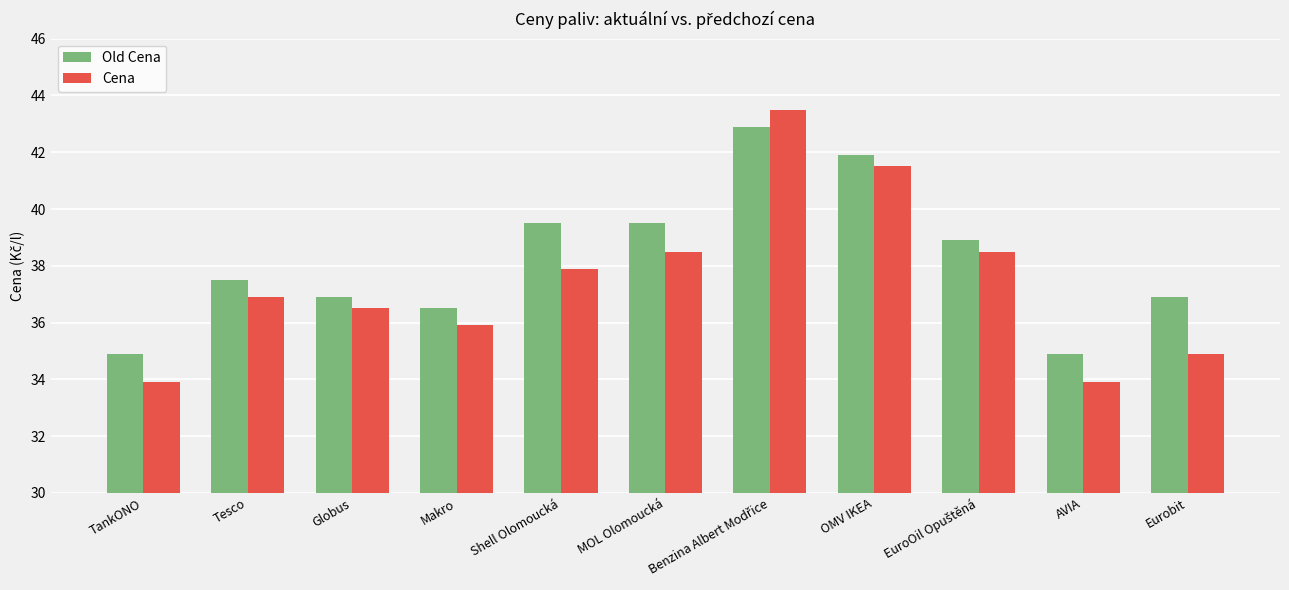

What is the minimum value shown in the chart?

33.9